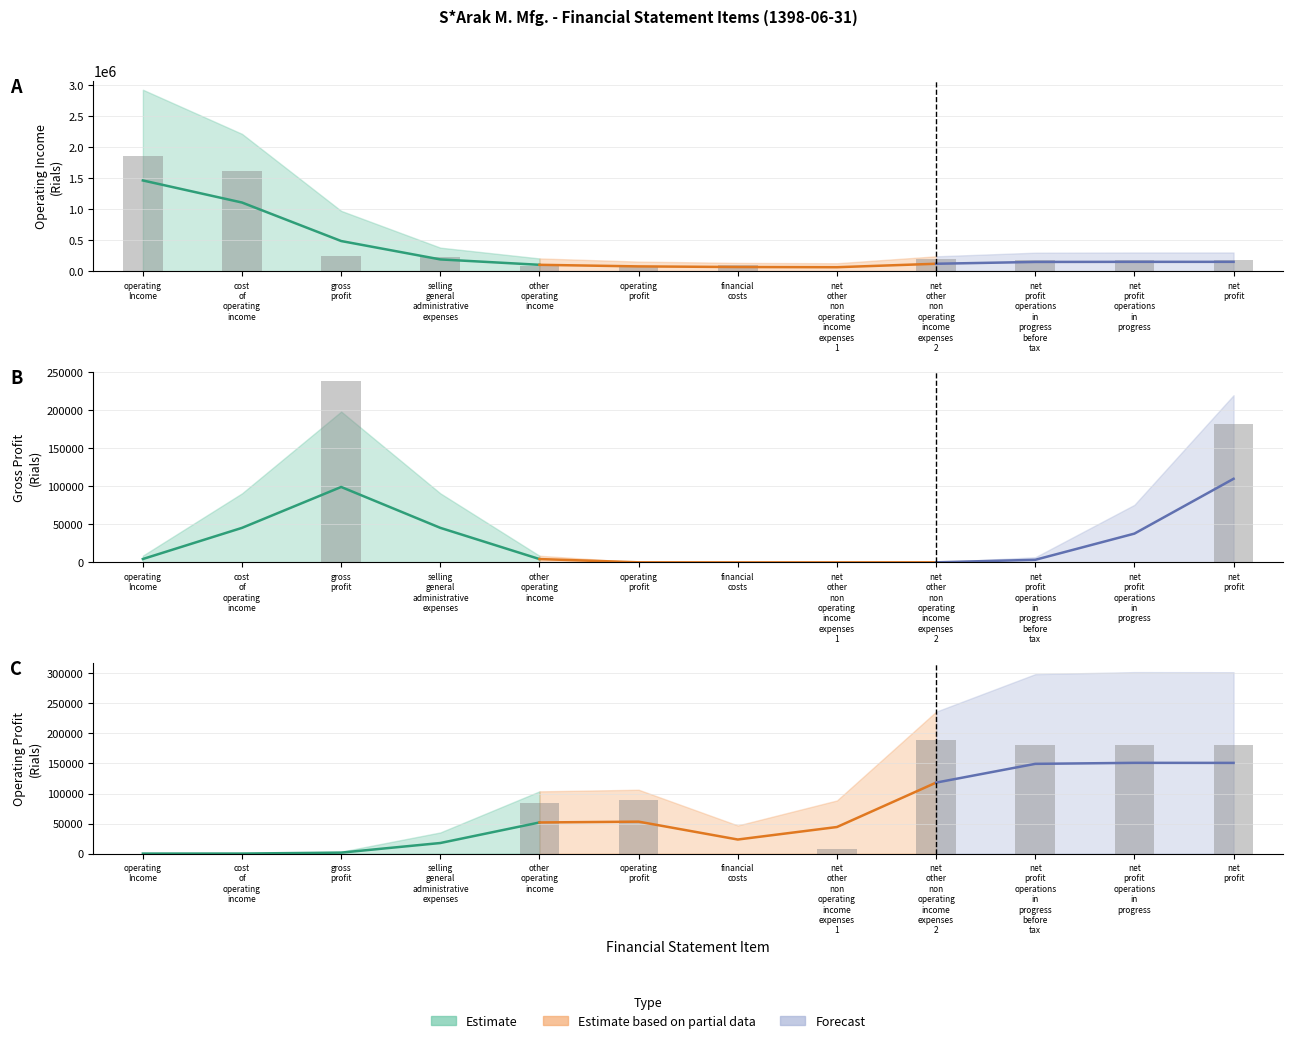

How many categories are shown in the chart?

12